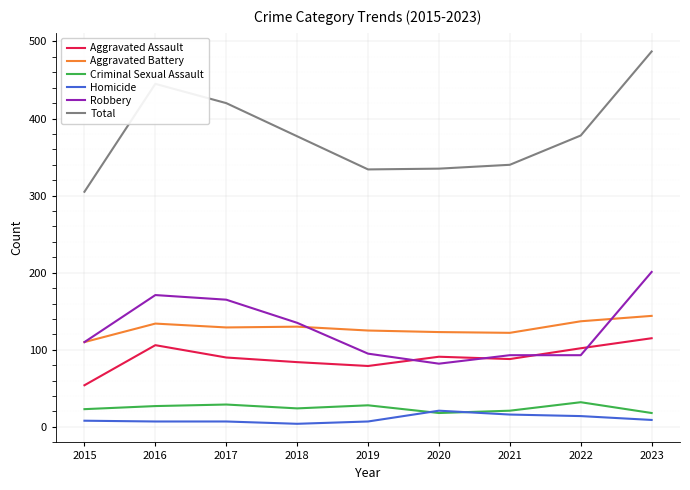

The value of Aggravated Battery at 2015 is 110. True or false?

True